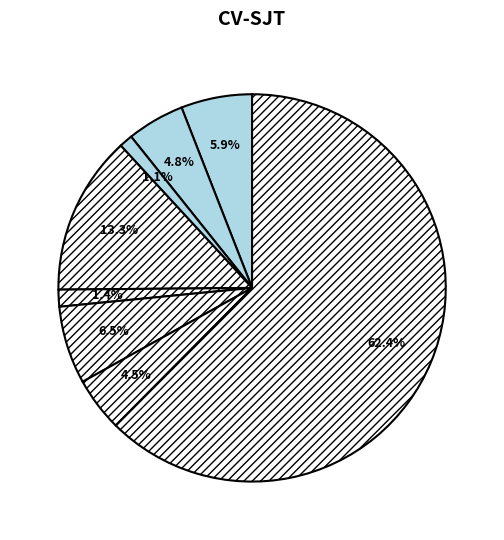

Is there a majority slice in this chart?

Yes